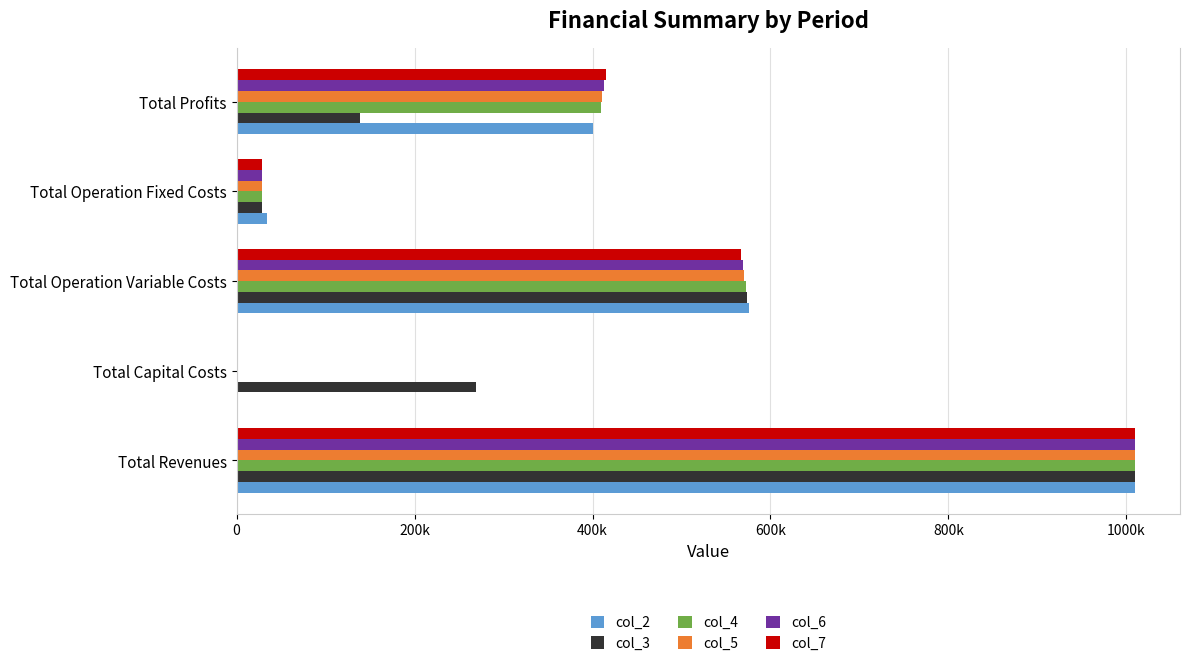

What is the value of the col_3 bar at the 1st from the left?

1009736.2